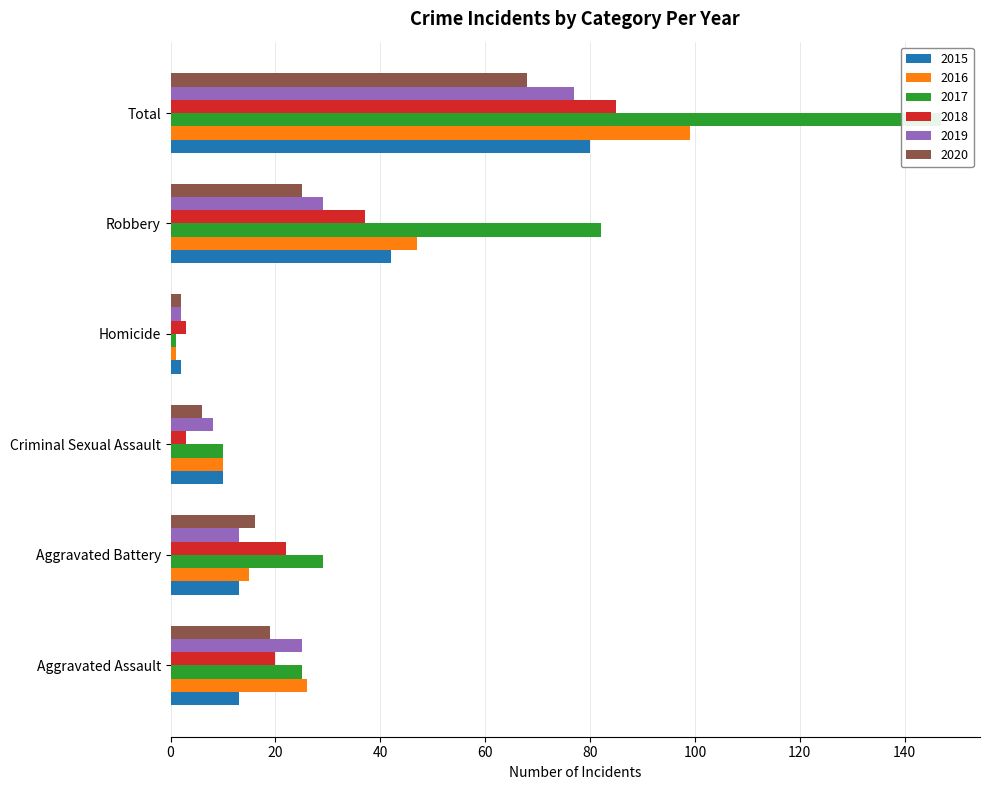

At which label does 2018 reach its minimum?

Criminal Sexual Assault